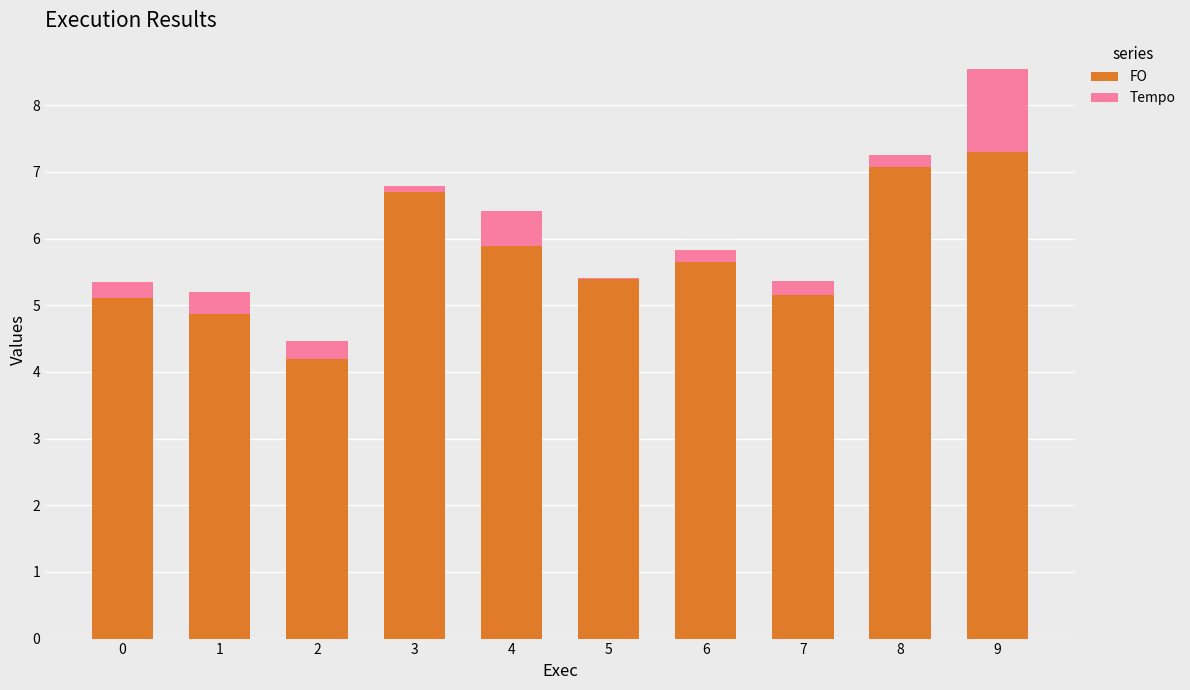

At 9, list the series in order from smallest to largest.

Tempo, FO